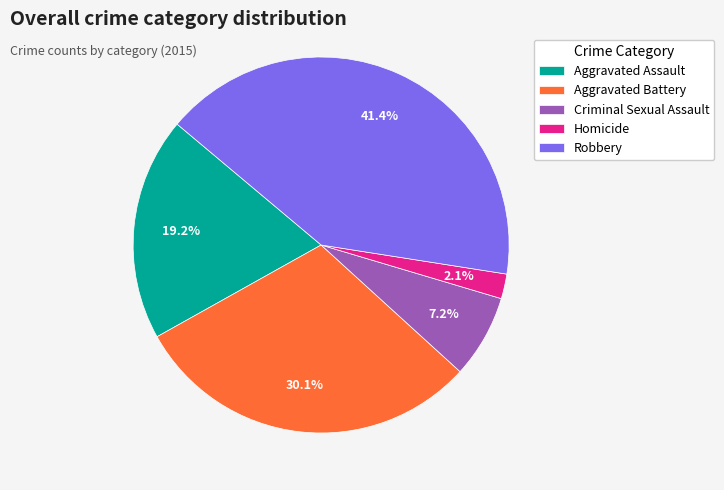

Between Homicide and Robbery, which is larger?

Robbery